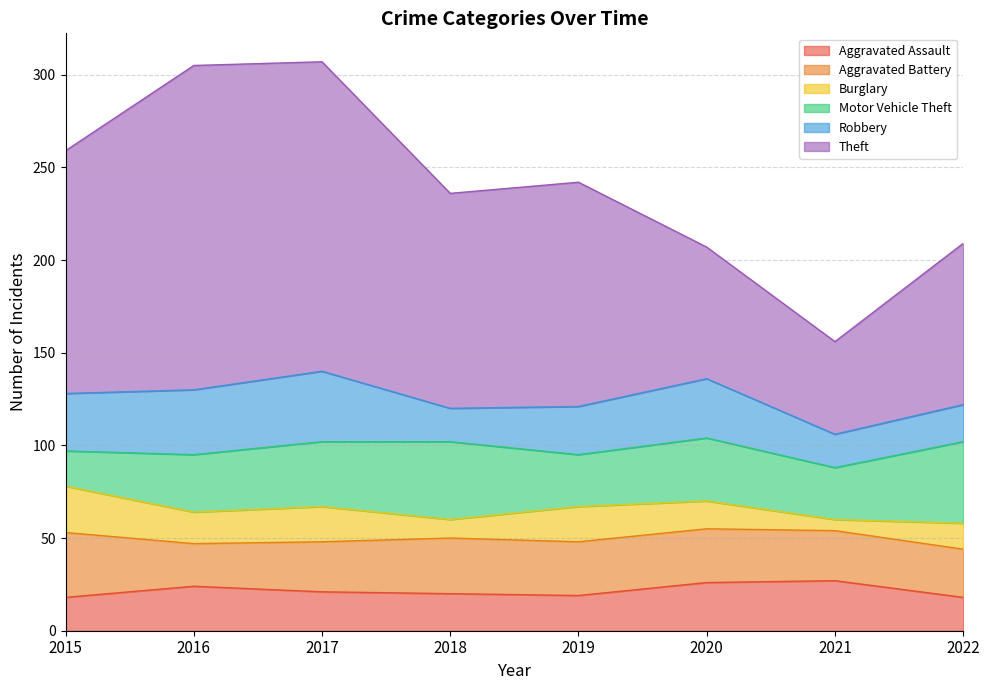

How many data points in Aggravated Assault are less than 21?

4